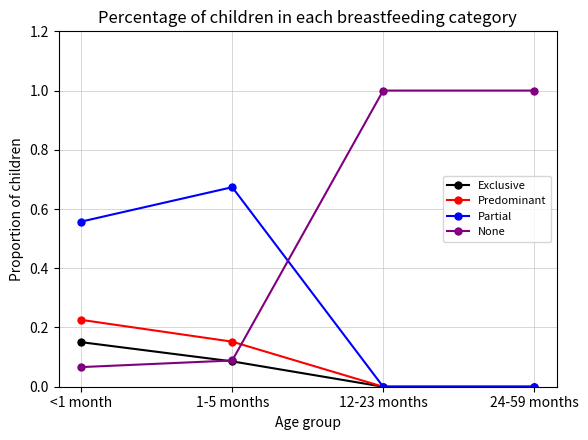

At which label does Partial reach its peak?

1-5 months